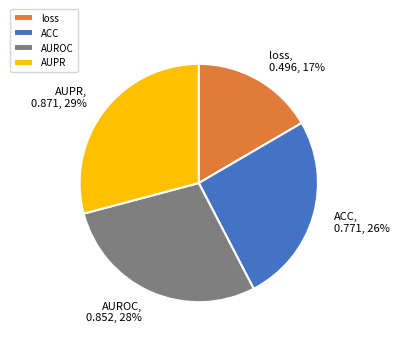

To the nearest percent, what percentage of the pie is AUROC?

28%